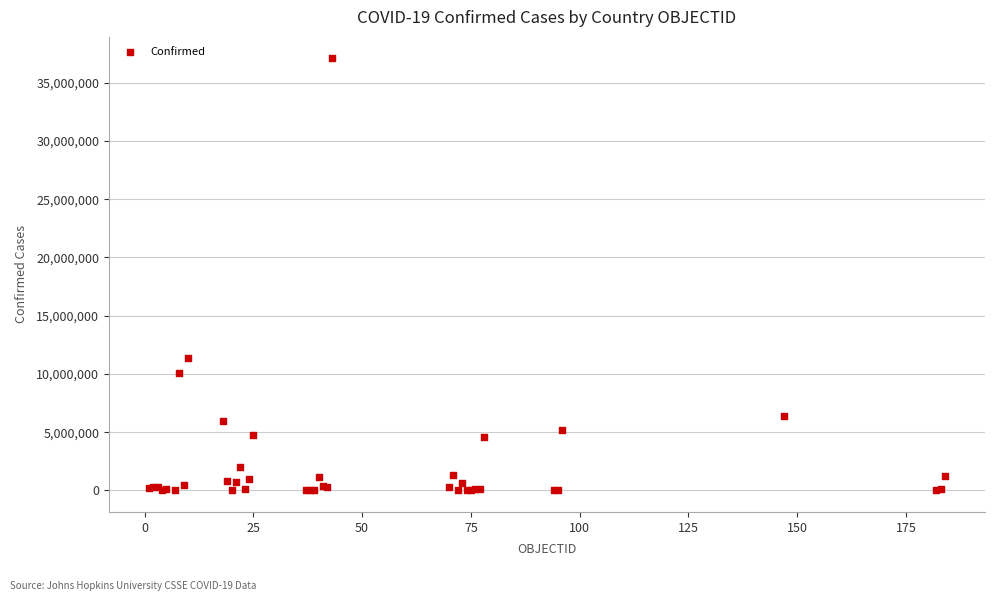

What Y value in the scatter plot is closest to 18546677?

11401996